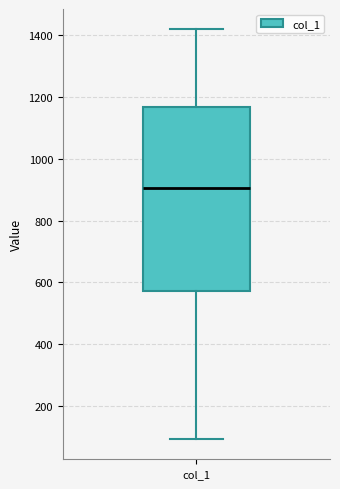

Transcribe this box plot: give where the median line is, the range the box spans, and where the two whiskers end, as read against the y-axis. The values are not printed on the chart, so give them approximately, as read against the axis.

median 900, box 580 to 1160, whiskers 100 to 1420